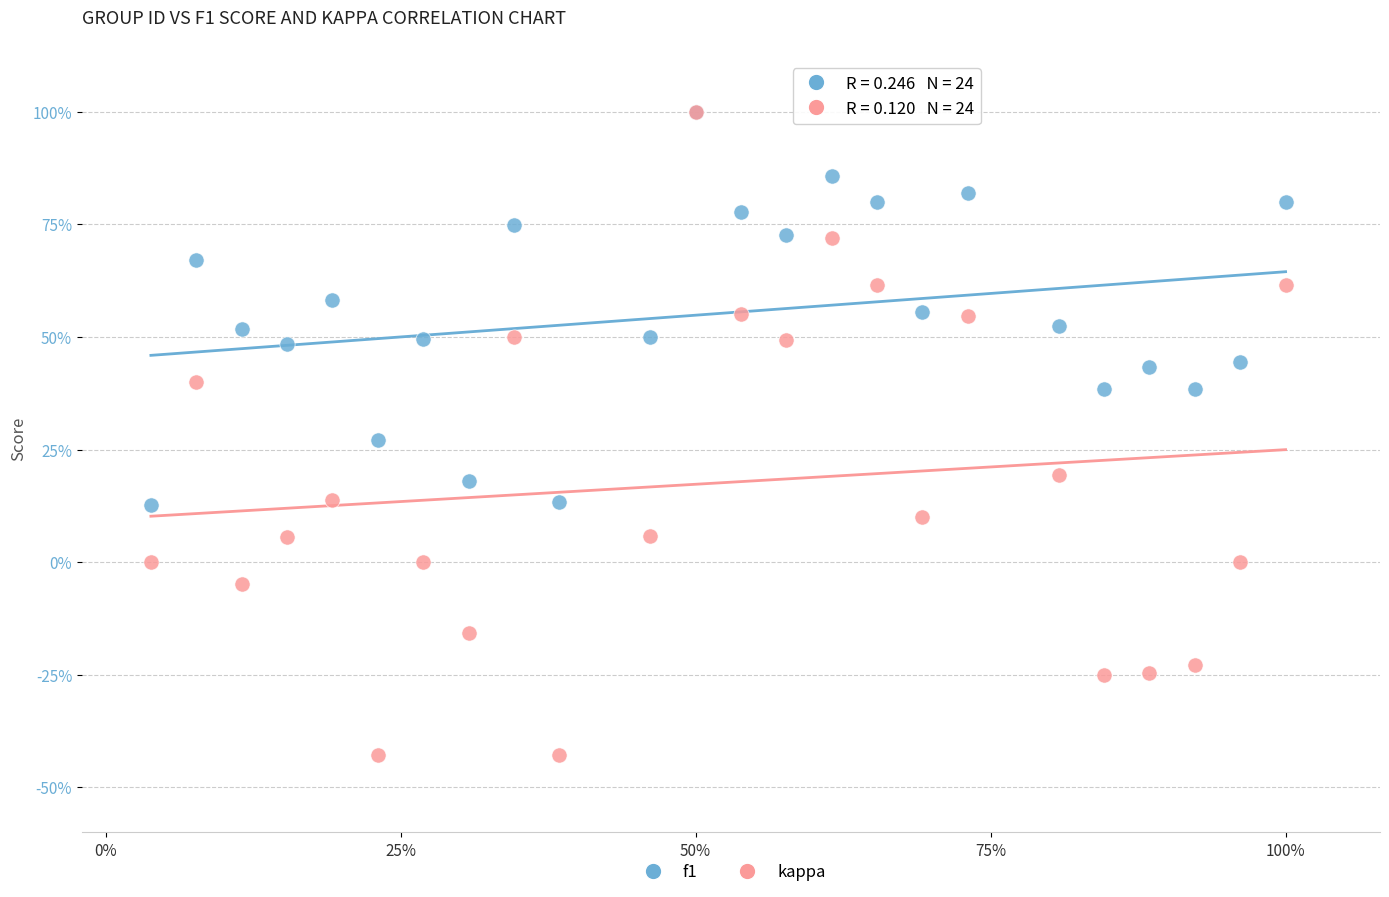

What are all the series names shown in the legend?

f1, kappa